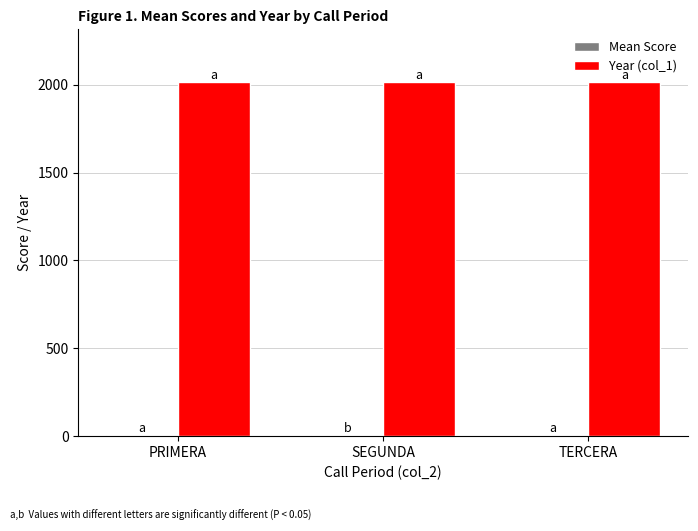

What is the greatest value displayed?

2014.0